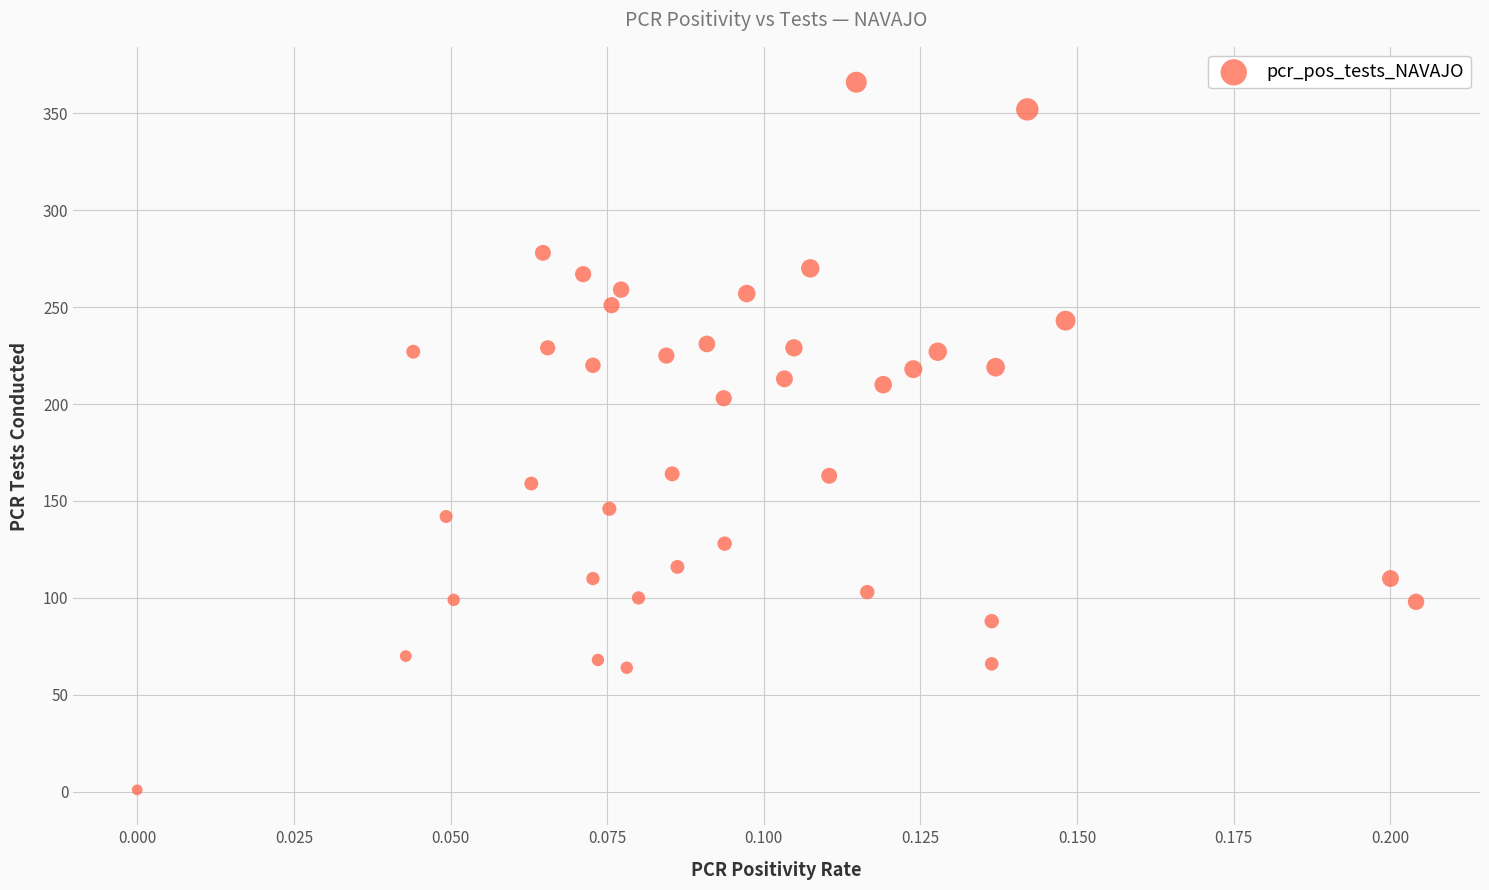

What is the range of Y values (max minus min)?

365